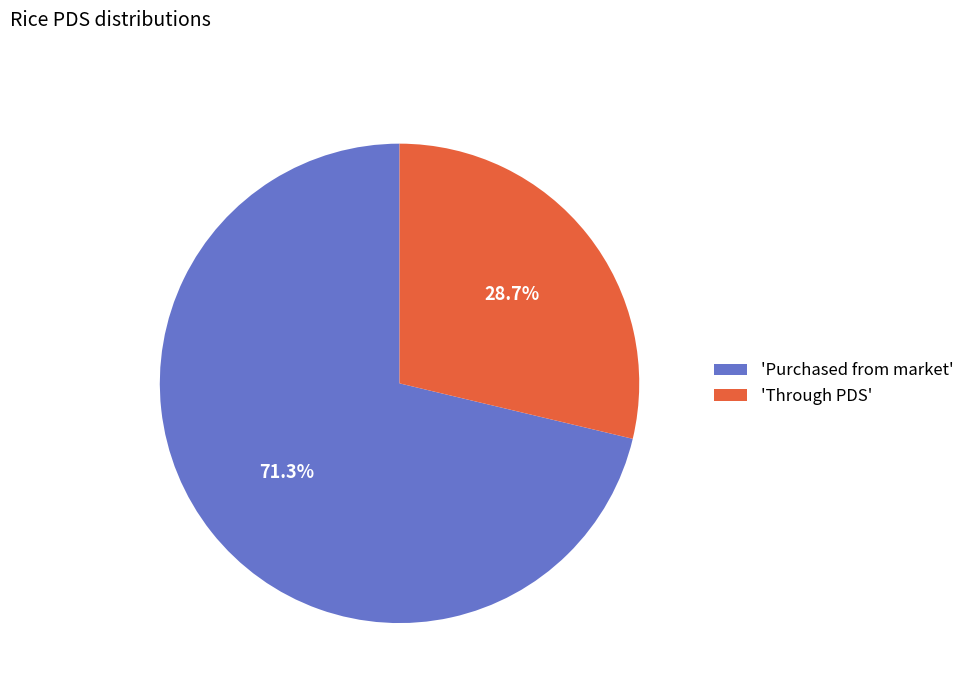

Rank the categories by value from lowest to highest.

'Through PDS', 'Purchased from market'